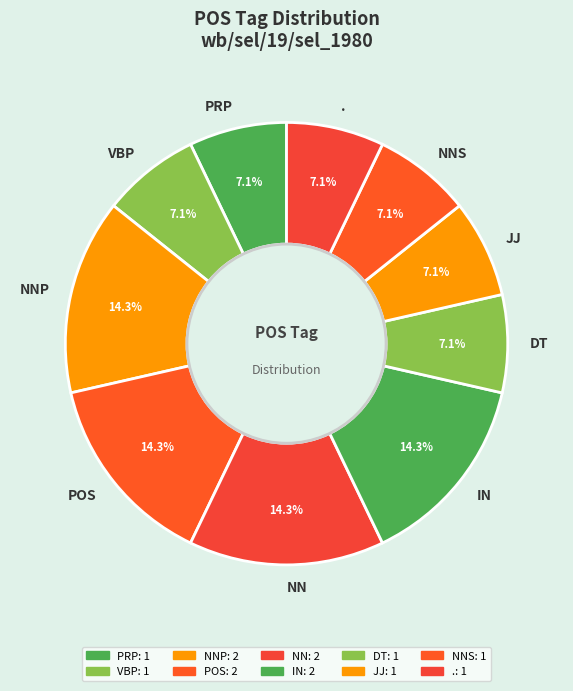

Does NN account for over 50% of the chart?

No